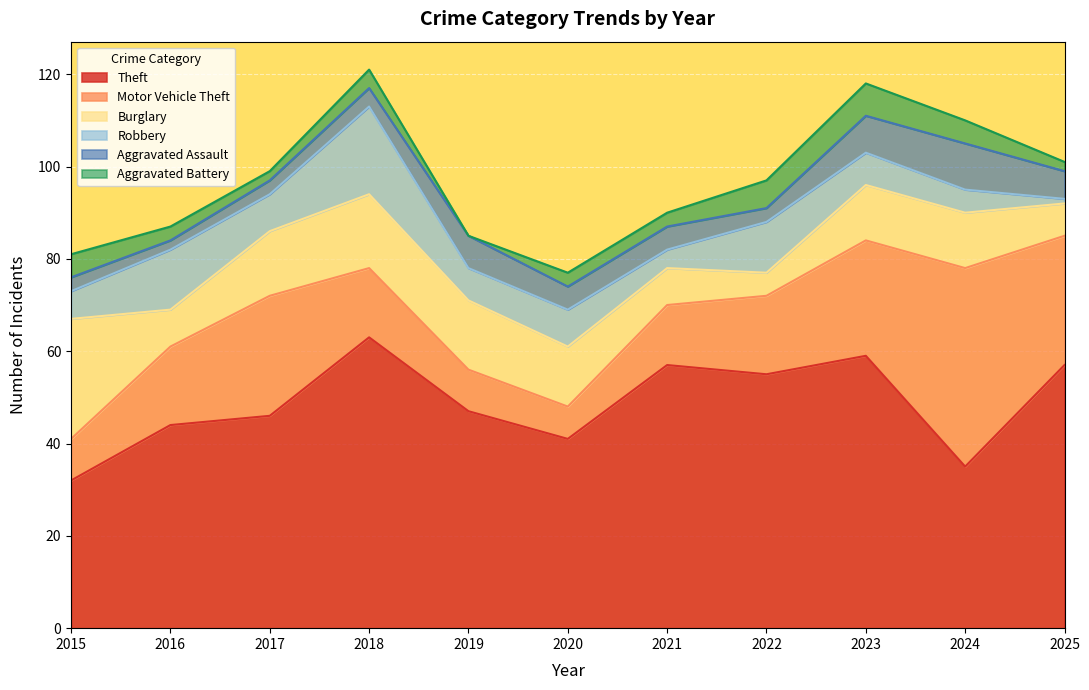

What is the minimum value for Theft?

32